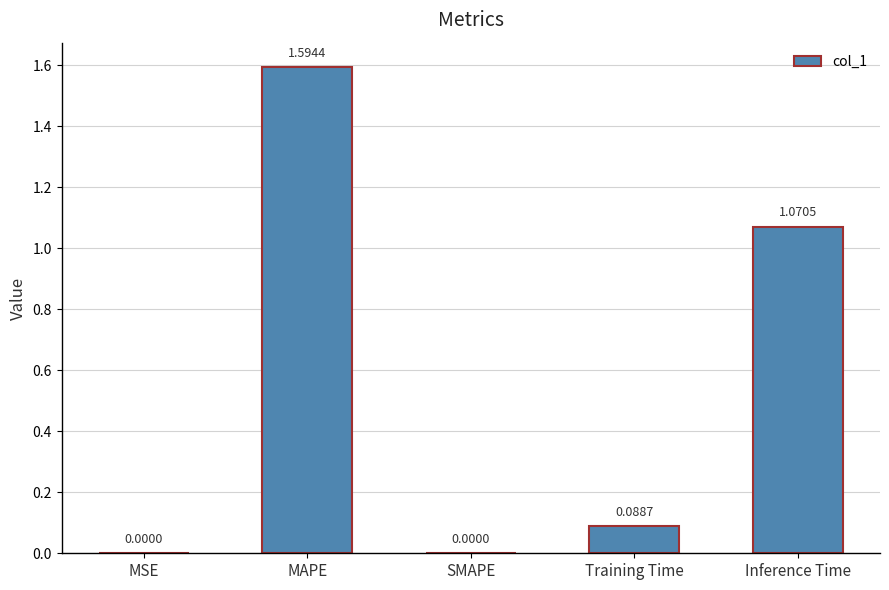

Which category has the highest value across all series?

MAPE